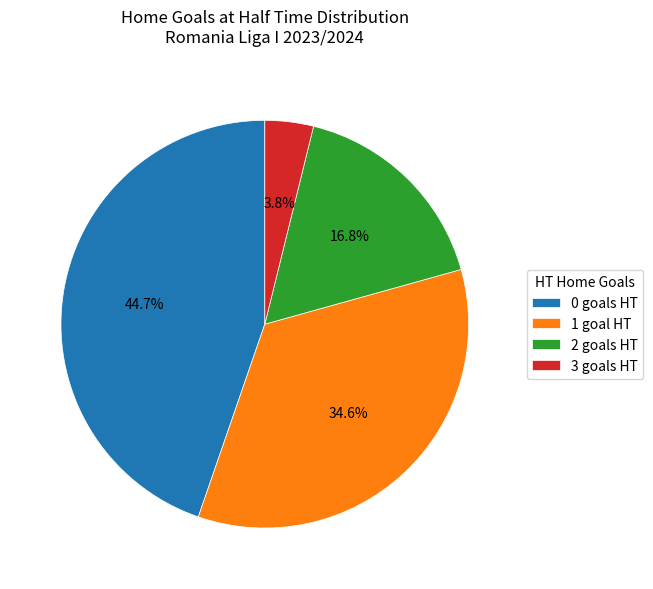

Approximately how many times larger is the value at 0 compared to 1?

1.3